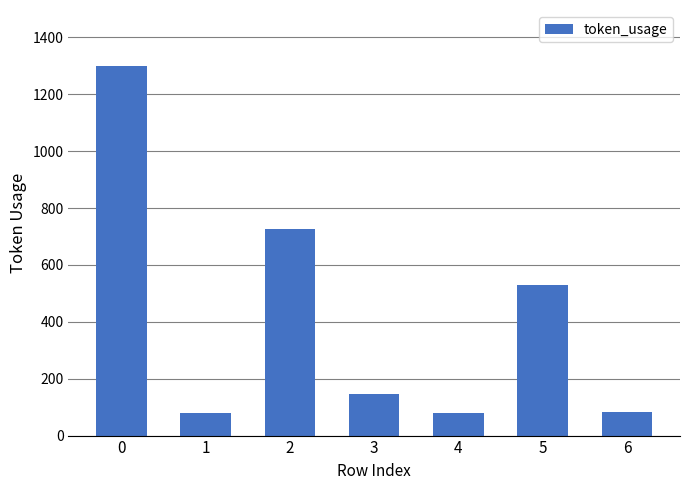

What is the difference between the maximum and minimum values?

1220